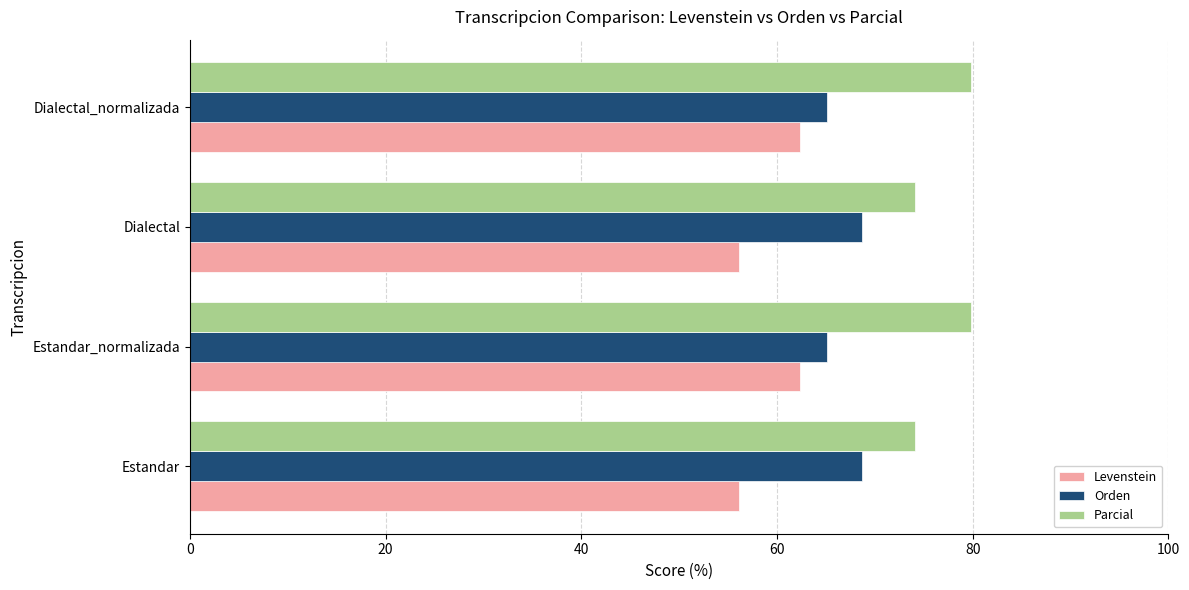

At how many categories does at least one series exceed 59?

4